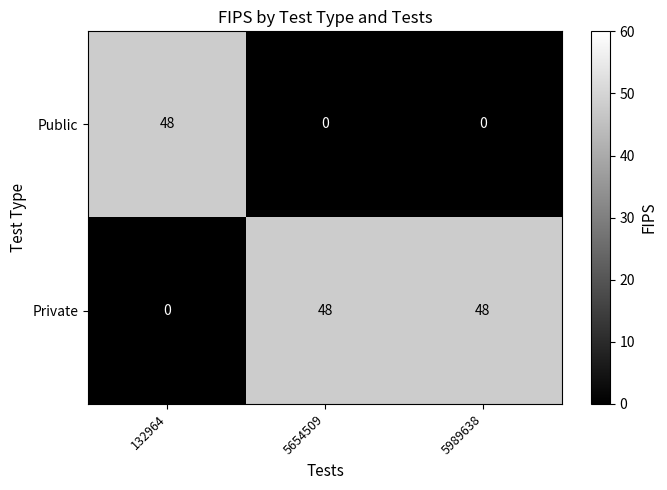

How many categories are shown in the chart?

3